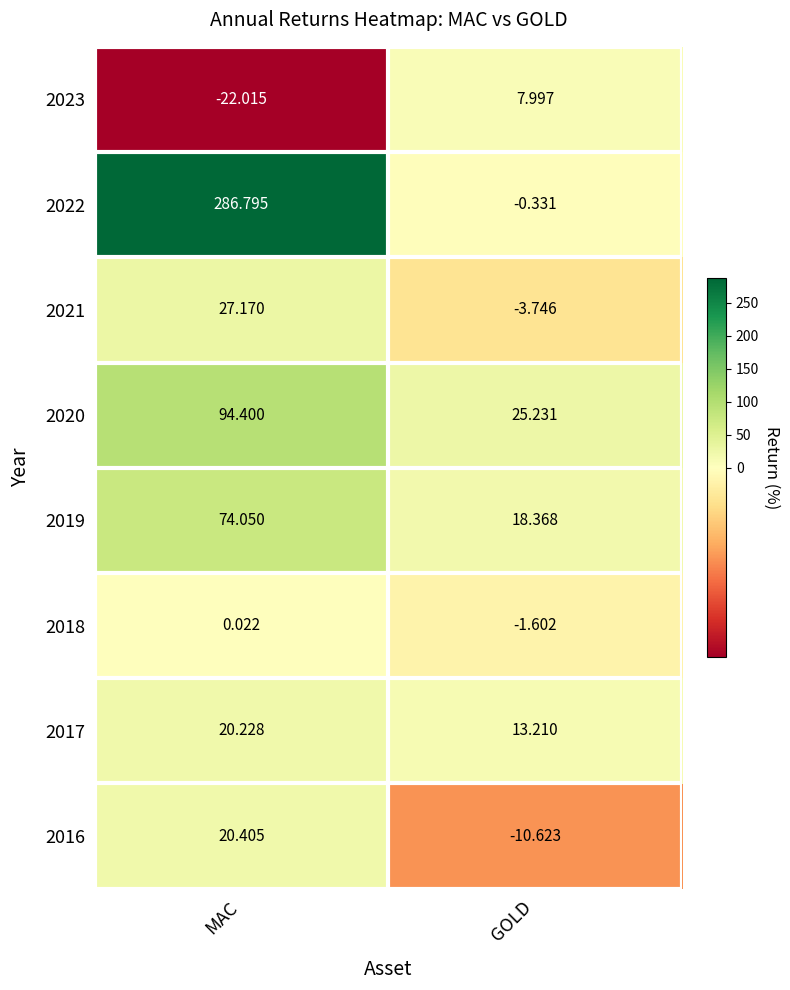

Which category has the highest value in the 2020 series?

MAC